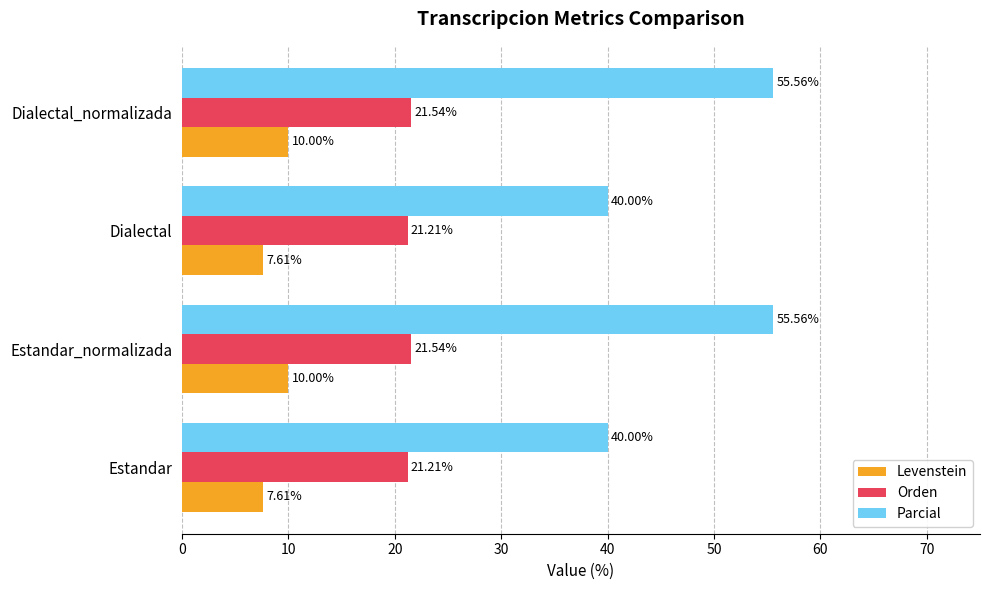

What is the difference between the highest and lowest values at Estandar_normalizada?

45.6